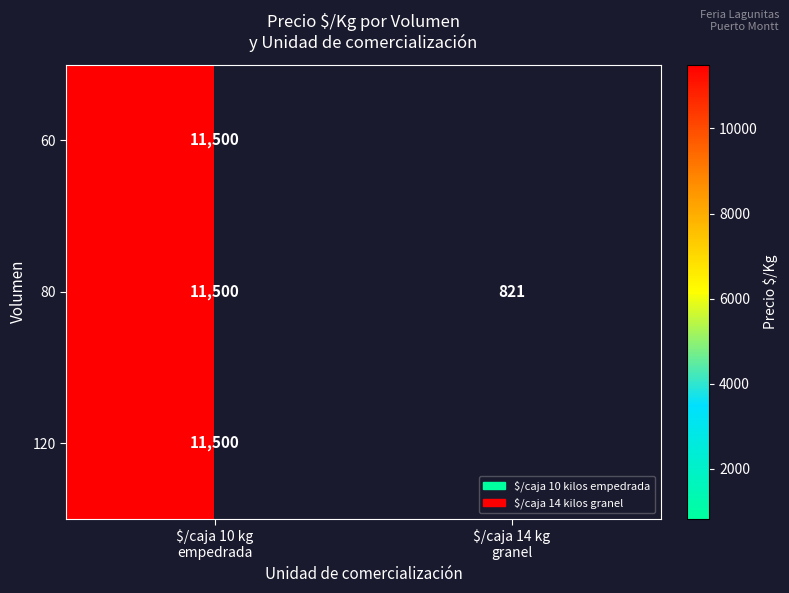

How many distinct data groups are displayed?

3